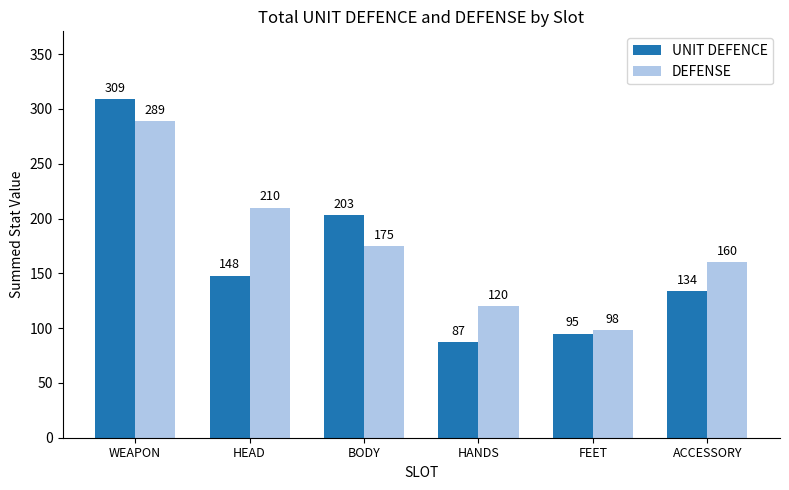

List the labels in order of DEFENSE value, smallest first.

FEET, HANDS, ACCESSORY, BODY, HEAD, WEAPON